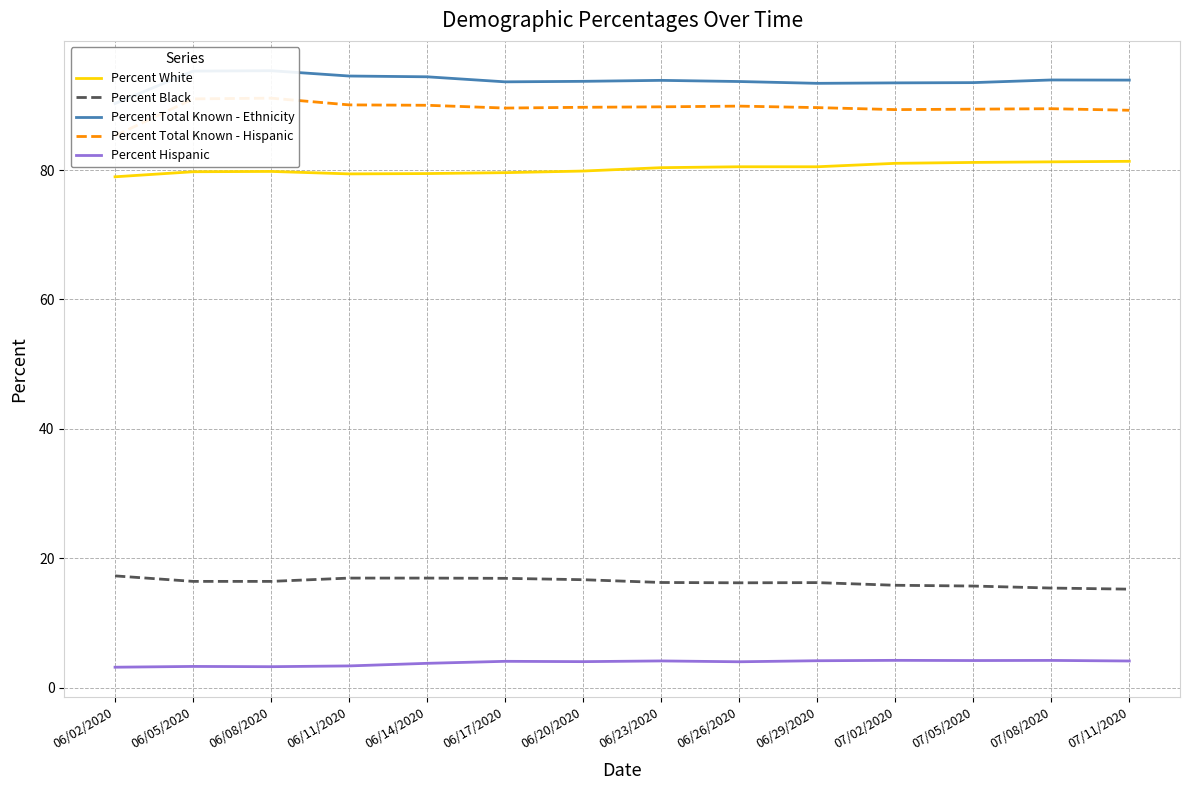

Reading left to right, what are all the values shown in this chart?

Percent White: 79.0	79.7	79.8	79.4	79.5	79.6	79.8	80.4	80.5	80.5	81.0	81.2	81.3	81.3
Percent Black: 17.3	16.4	16.4	16.9	16.9	16.9	16.7	16.3	16.2	16.2	15.8	15.7	15.4	15.2
Percent Total Known - Ethnicity: 90.3	95.3	95.3	94.5	94.4	93.6	93.7	93.8	93.7	93.4	93.5	93.5	93.9	93.9
Percent Total Known - Hispanic: 85.3	91.0	91.1	90.1	90.0	89.6	89.7	89.8	89.9	89.6	89.3	89.4	89.5	89.2
Percent Hispanic: 3.2	3.3	3.3	3.4	3.8	4.1	4.0	4.2	4.0	4.2	4.2	4.2	4.2	4.1